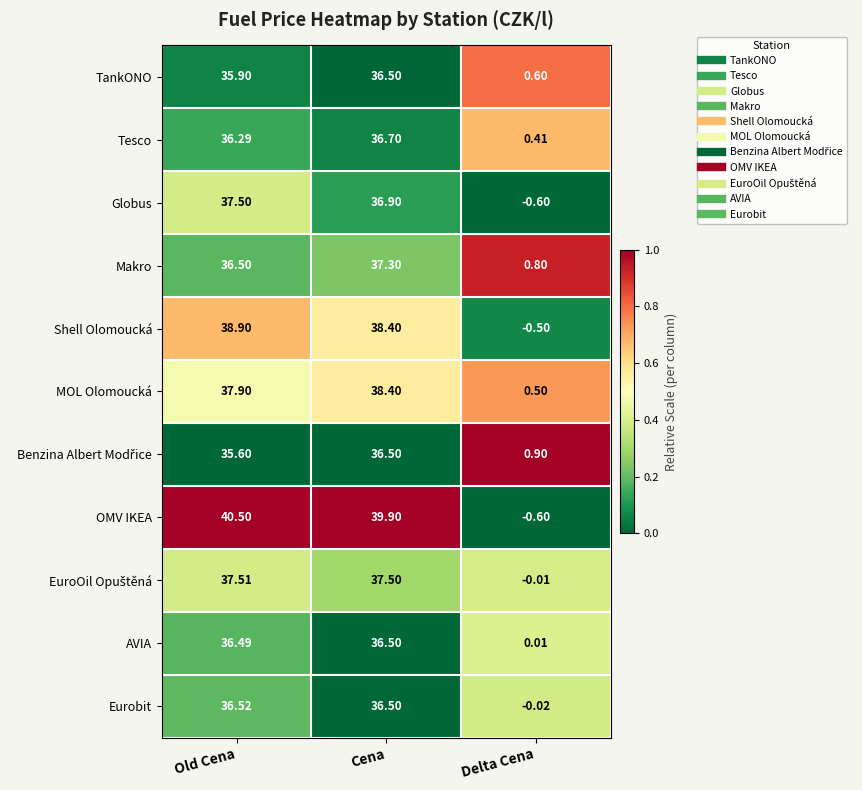

What is the maximum value shown in the chart?

40.5